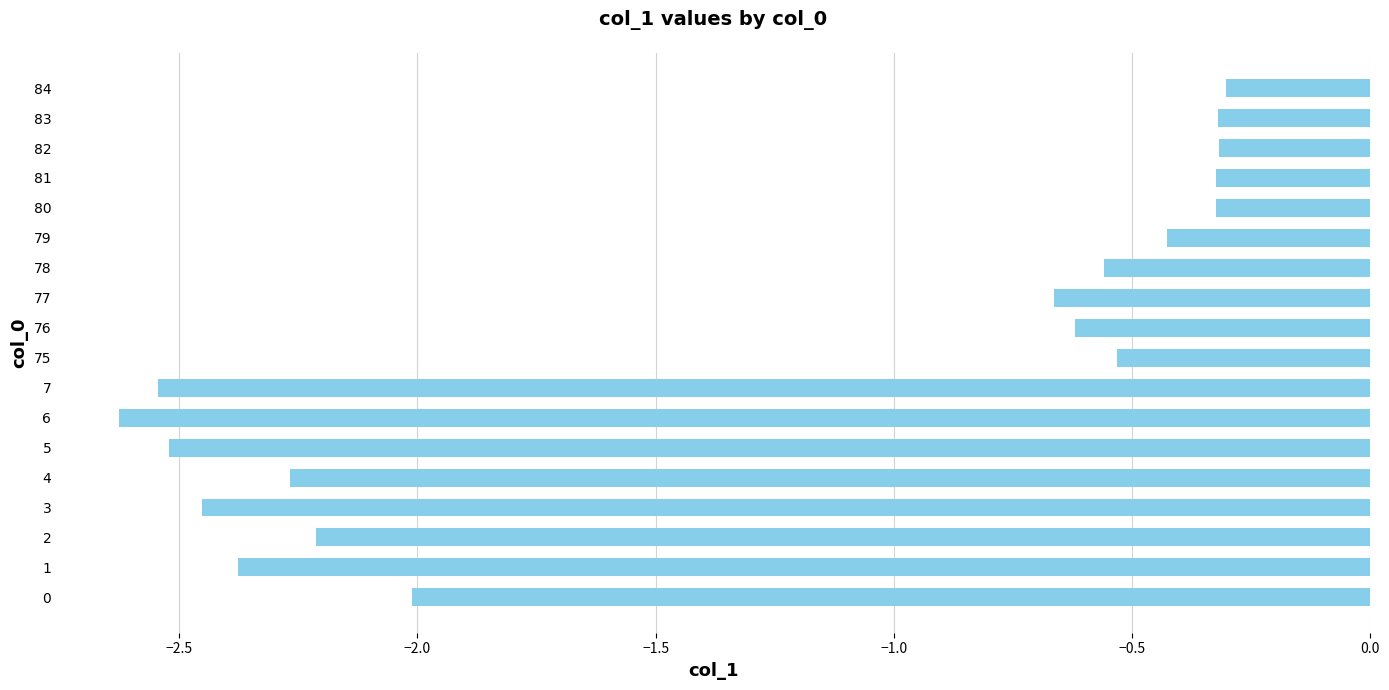

Are the bars grouped side by side (vs. stacked)?

No